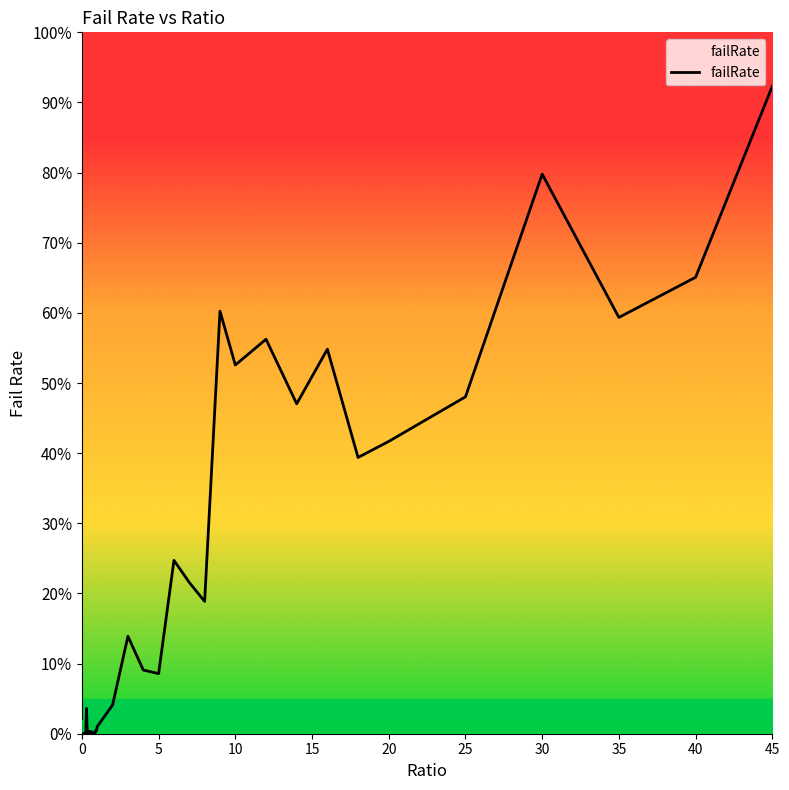

The value at 25 is 0.3. True or false?

False